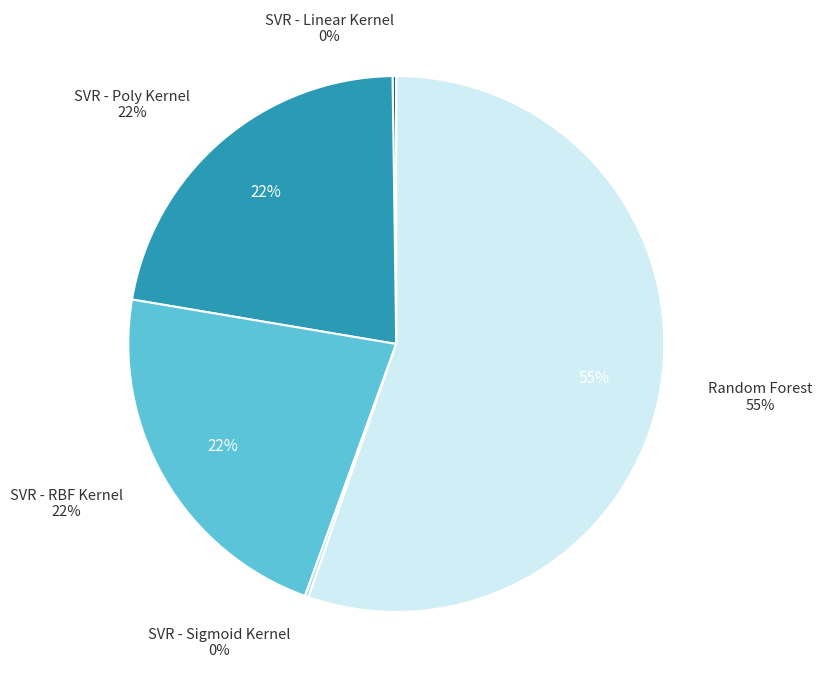

The SVR - Poly Kernel slice represents 22% of the pie. True or false?

True